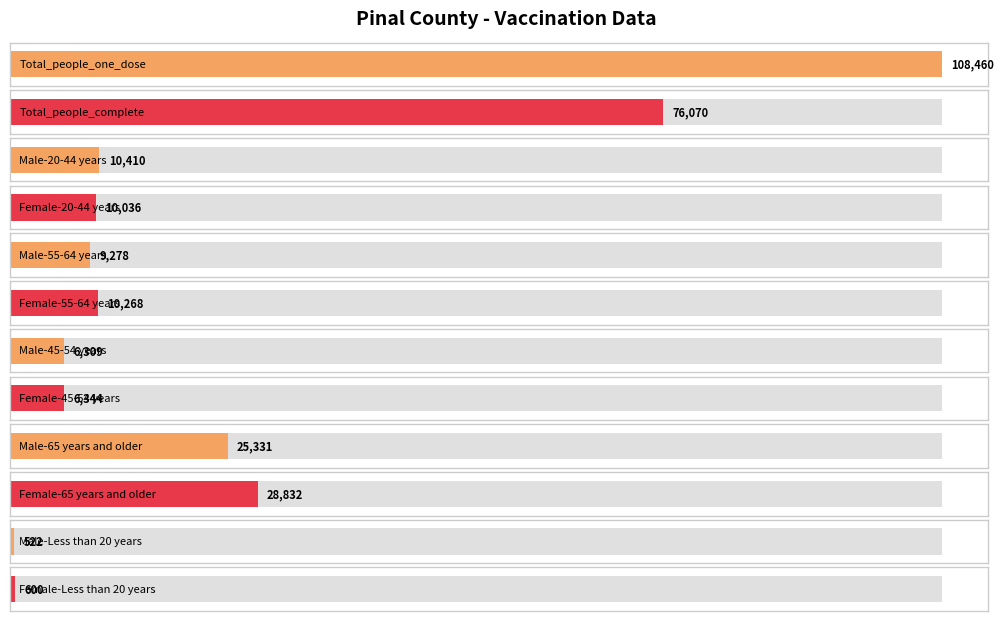

What is the sum of the values at Total_people_one_dose and Female-45-54 years?

114804